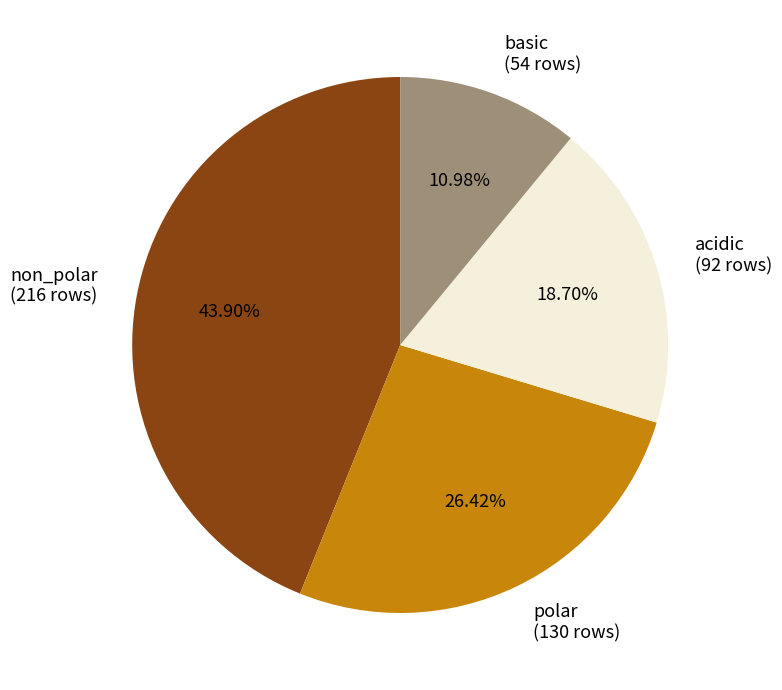

Do basic and polar together represent more than half of the pie?

No